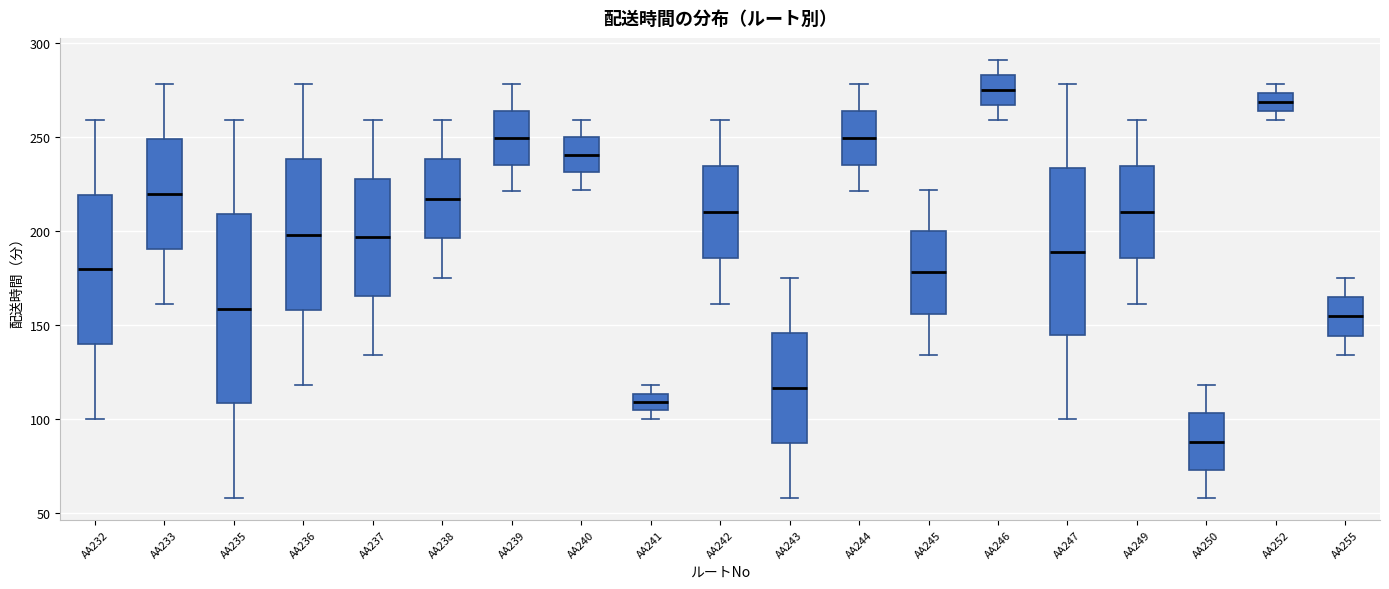

Reading left to right, read every box against the y-axis: the position of its median line, the range the box covers, and the ends of its whiskers. The values are not printed on the chart, so give them approximately, as read against the axis.

AA232: median 180, box 140 to 220, whiskers 100 to 260
AA233: median 220, box 190 to 250, whiskers 160 to 280
AA235: median 160, box 110 to 210, whiskers 60 to 260
AA236: median 200, box 160 to 240, whiskers 120 to 280
AA237: median 195, box 165 to 230, whiskers 135 to 260
AA238: median 215, box 195 to 240, whiskers 175 to 260
AA239: median 250, box 235 to 265, whiskers 220 to 280
AA240: median 240, box 230 to 250, whiskers 220 to 260
AA241: median 110, box 105 to 115, whiskers 100 to 120
AA242: median 210, box 185 to 235, whiskers 160 to 260
AA243: median 115, box 85 to 145, whiskers 60 to 175
AA244: median 250, box 235 to 265, whiskers 220 to 280
AA245: median 180, box 155 to 200, whiskers 135 to 220
AA246: median 275, box 265 to 285, whiskers 260 to 290
AA247: median 190, box 145 to 235, whiskers 100 to 280
AA249: median 210, box 185 to 235, whiskers 160 to 260
AA250: median 90, box 75 to 105, whiskers 60 to 120
AA252: median 270, box 265 to 275, whiskers 260 to 280
AA255: median 155, box 145 to 165, whiskers 135 to 175